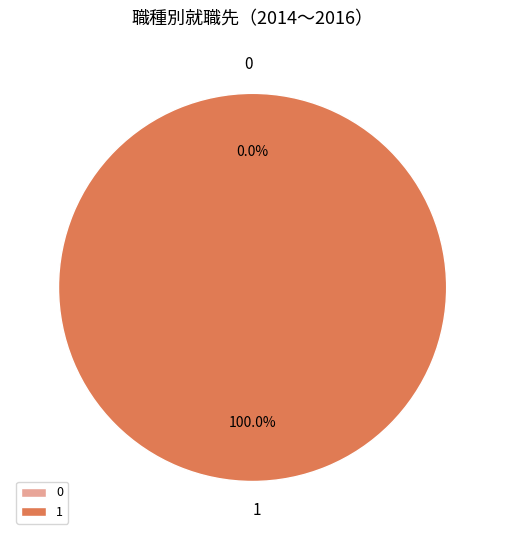

To the nearest percent, what percentage of the pie is 1?

100%